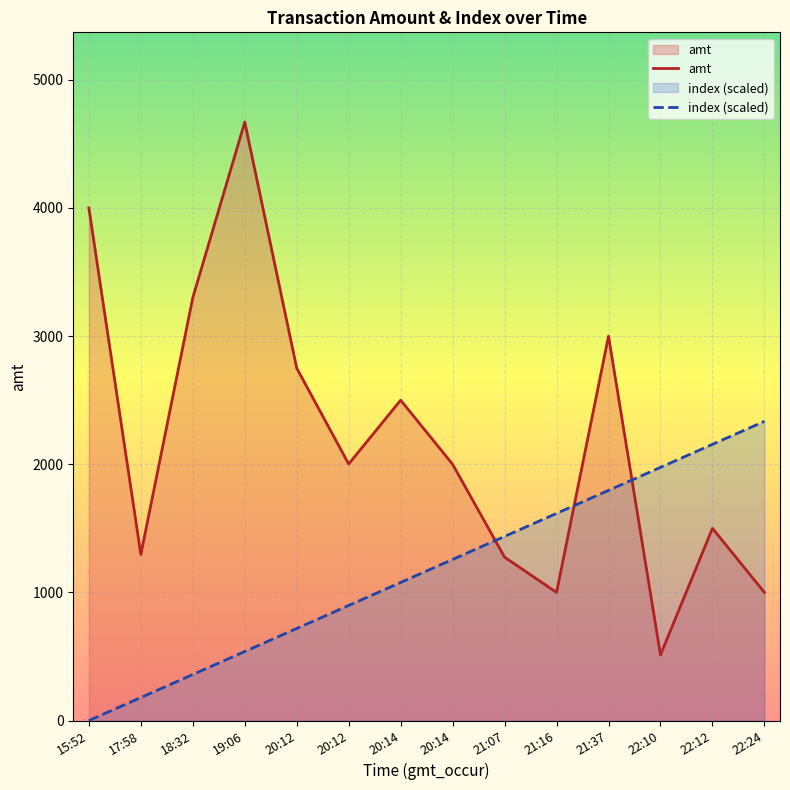

Where is the first local maximum for amt?

19:06